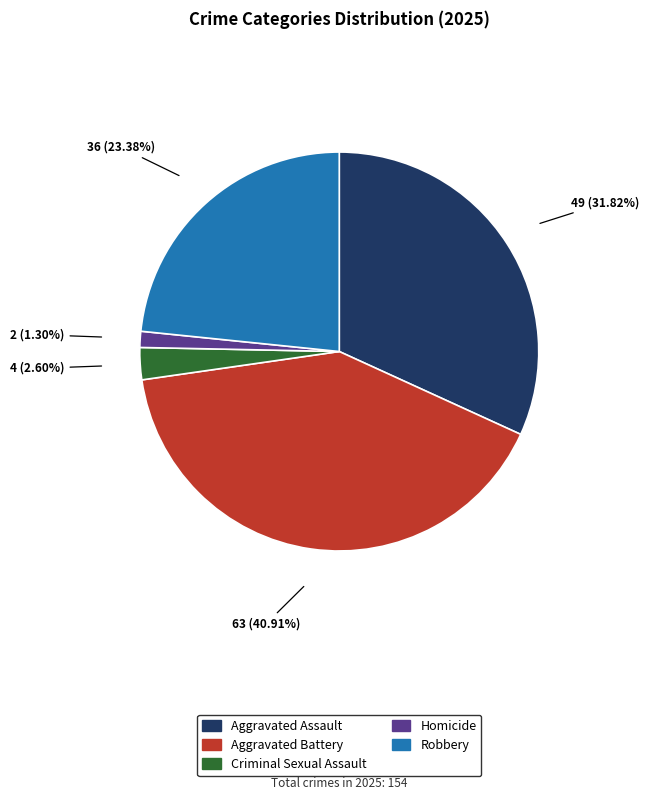

To the nearest percent, what portion does Aggravated Assault represent?

32%